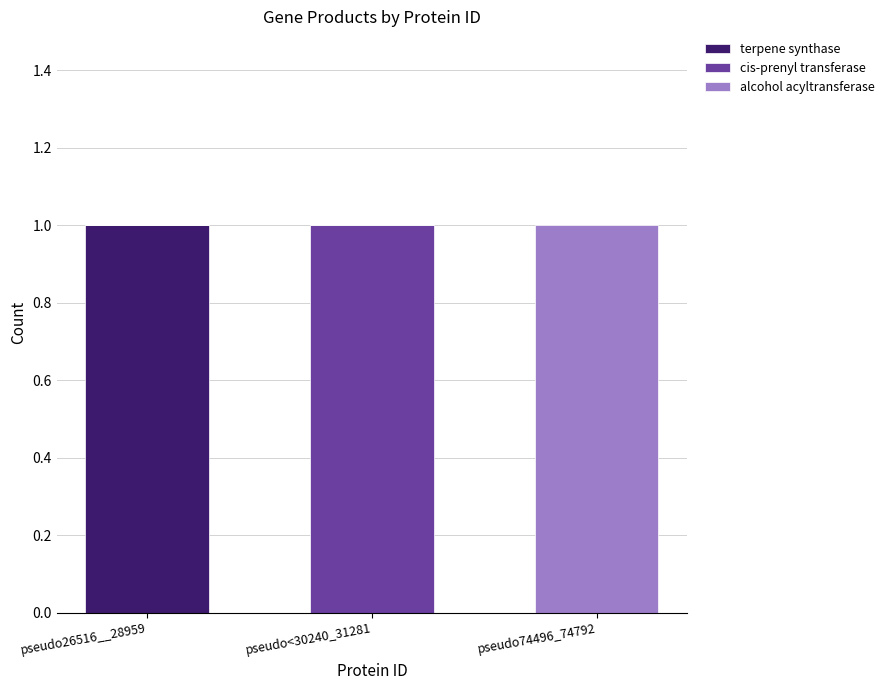

True or false: terpene synthase has a value of 1 at pseudo26516__28959.

True